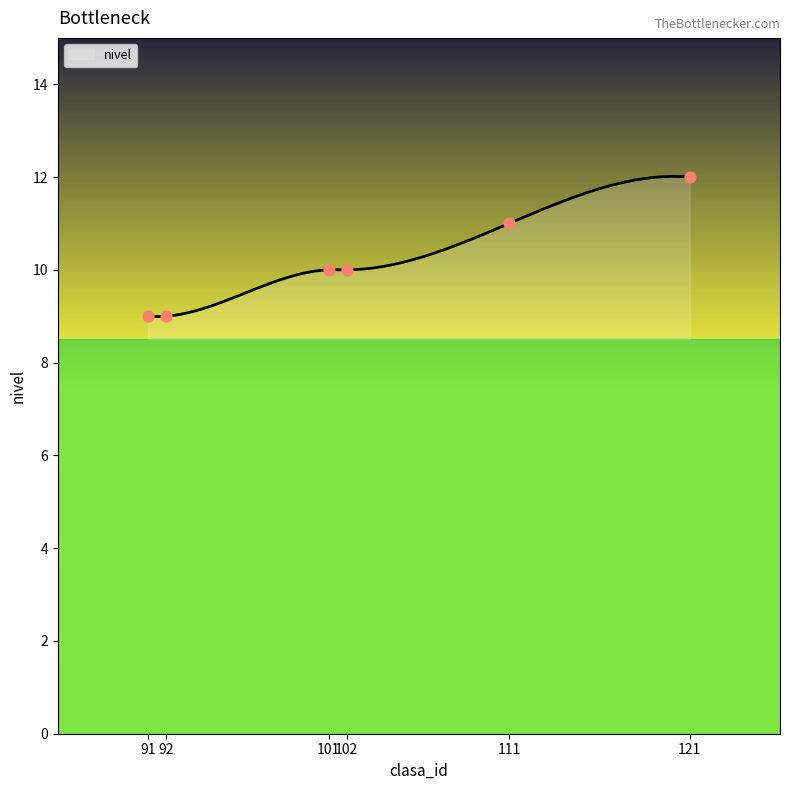

What is the ratio of the value at 101 to the value at 92?

1.1